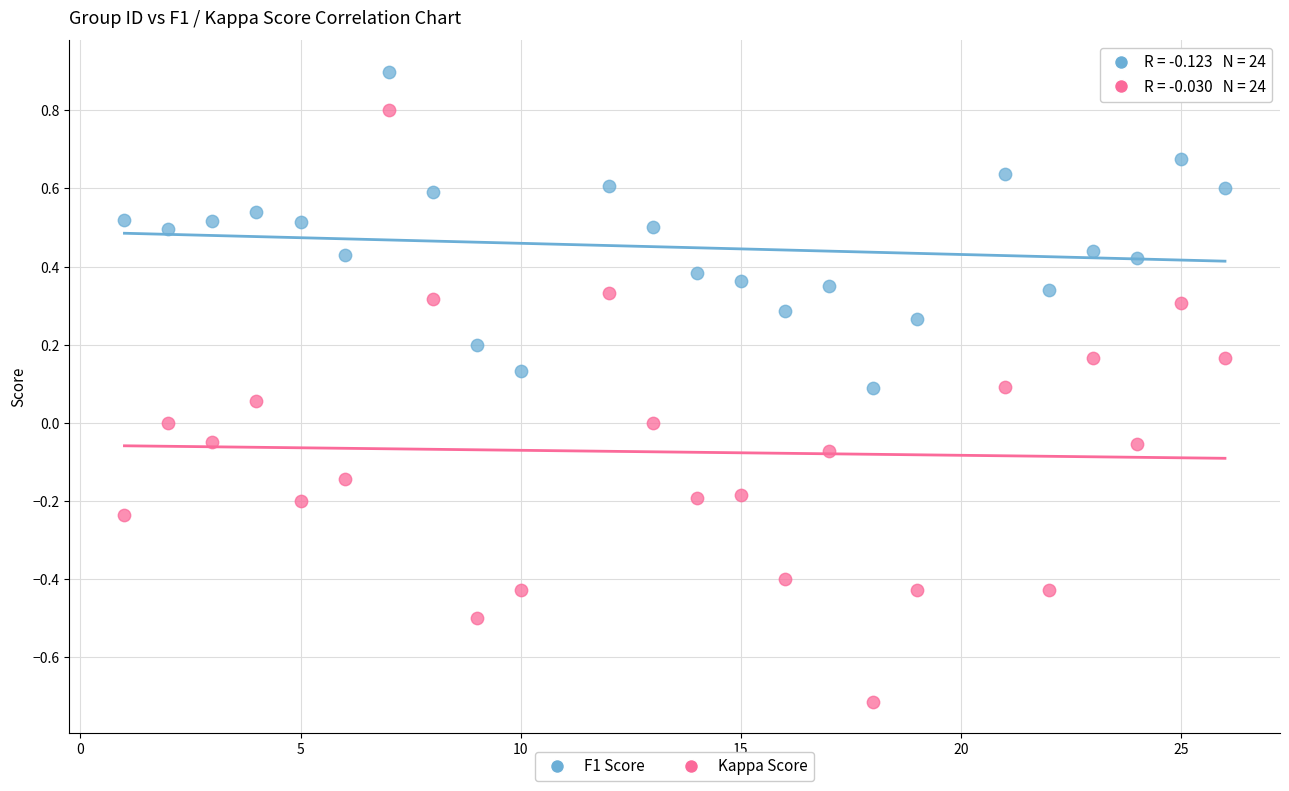

Across all data points, what is the range of Y values (max minus min)?

1.6